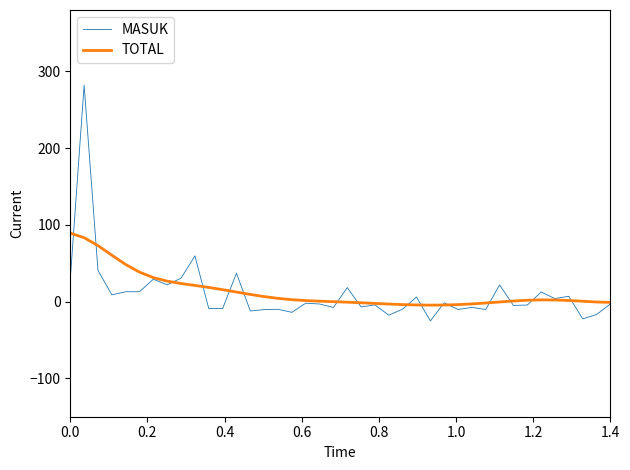

Does the chart have visible grid lines?

No